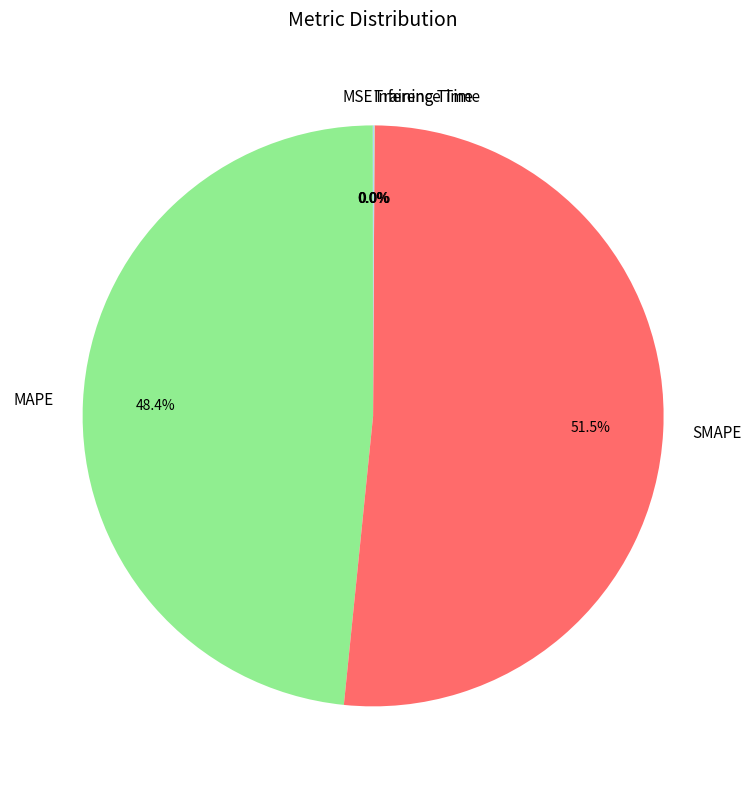

Does any single category account for the majority?

Yes